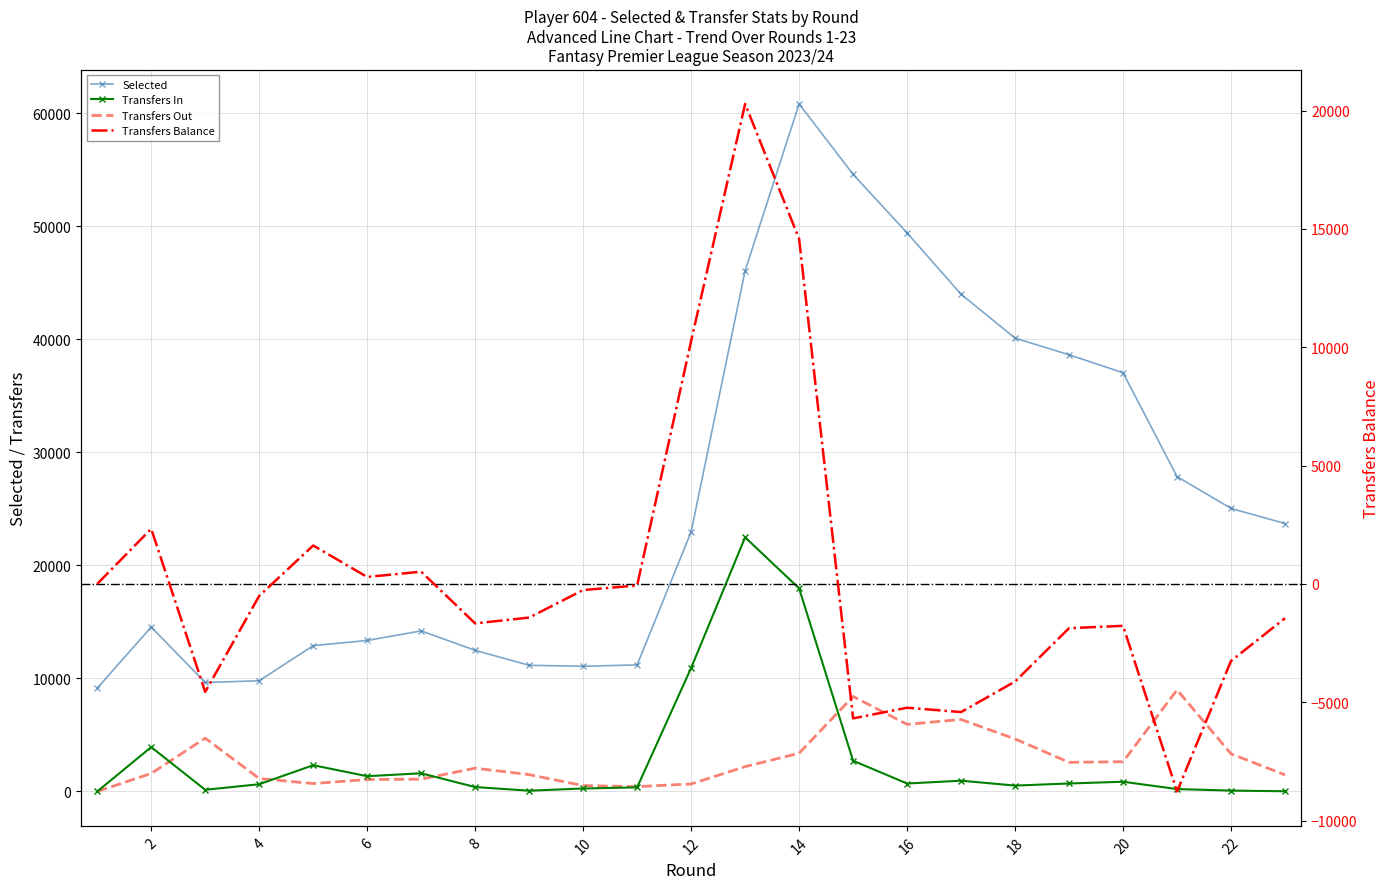

Which series has the largest total across all categories?

Selected